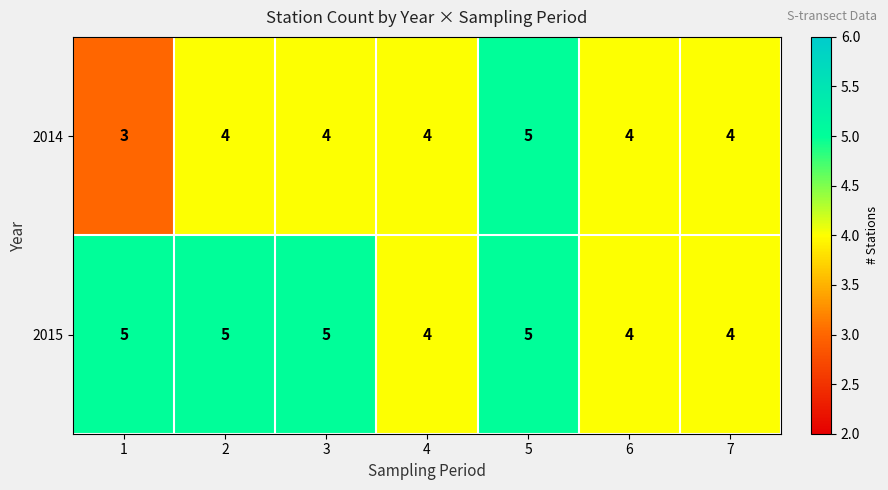

Between 1 and 3, which series saw the biggest shift?

2014